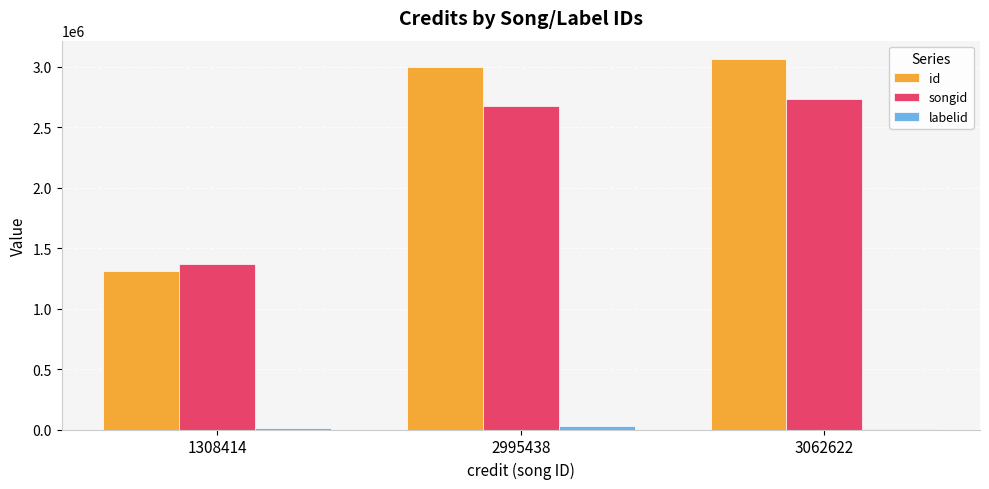

Which series changed the most between 1308414 and 2995438?

id